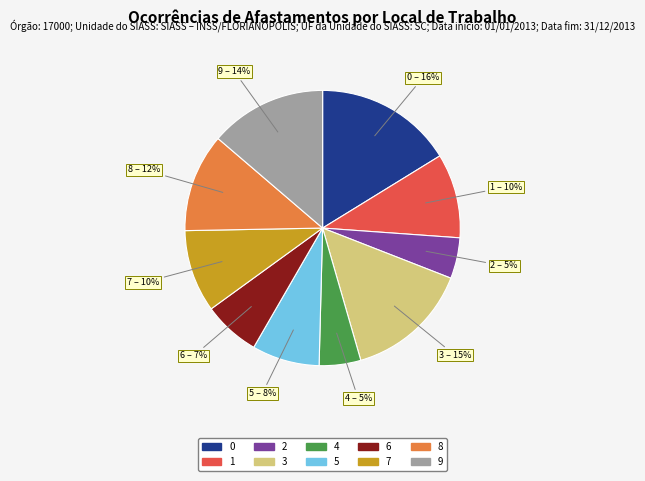

Is the sum of 5 and 2 greater than half?

No